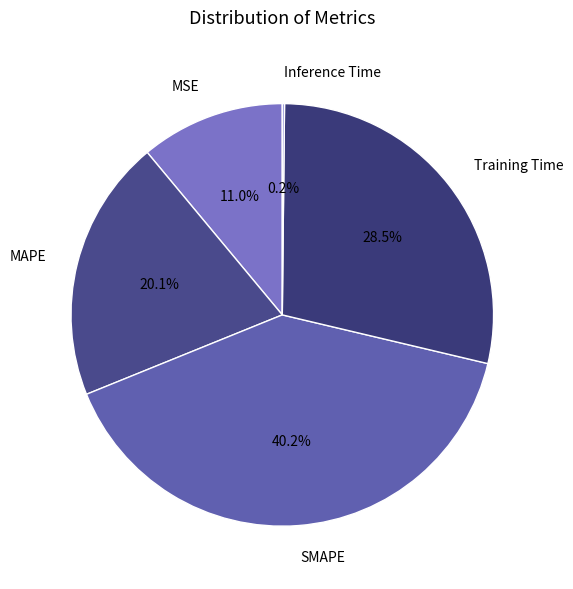

Which category has the biggest portion of the pie?

SMAPE